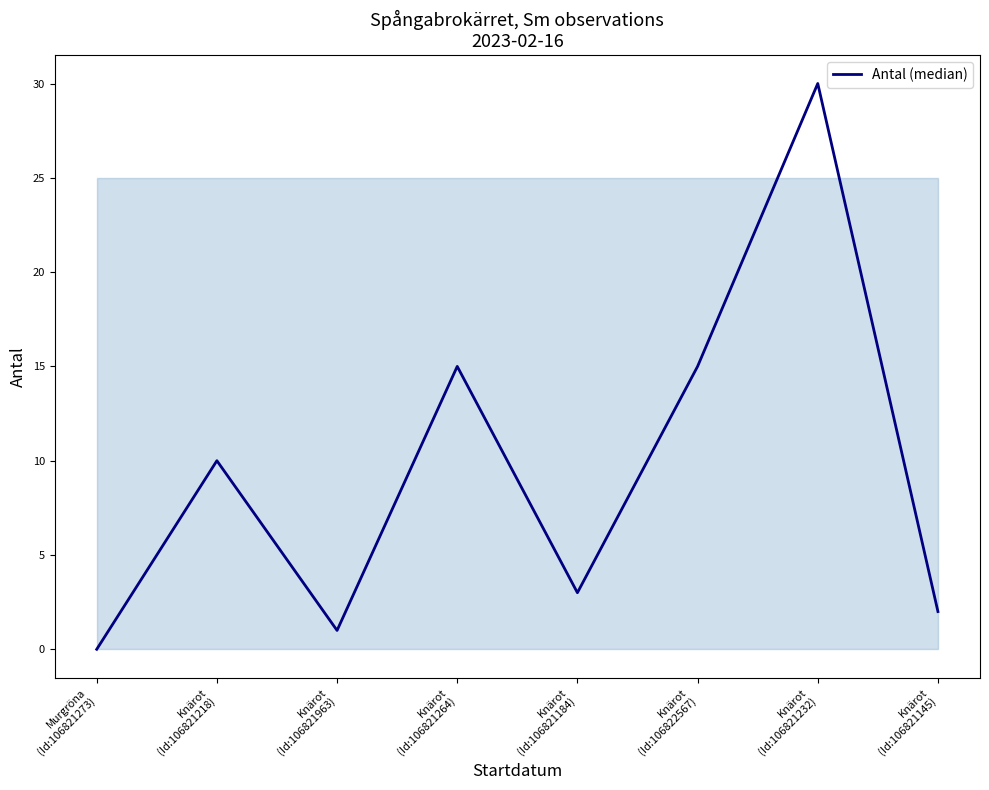

What is the value of the 3rd point from the left?

1